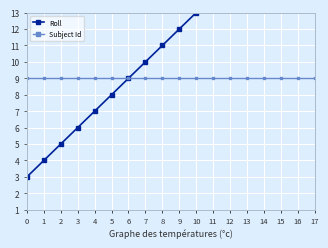

Reading right to left, what are all the values shown in this chart?

Roll: 17=20	16=19	15=18	14=17	13=16	12=15	11=14	10=13	9=12	8=11	7=10	6=9	5=8	4=7	3=6	2=5	1=4	0=3
Subject Id: 17=9	16=9	15=9	14=9	13=9	12=9	11=9	10=9	9=9	8=9	7=9	6=9	5=9	4=9	3=9	2=9	1=9	0=9